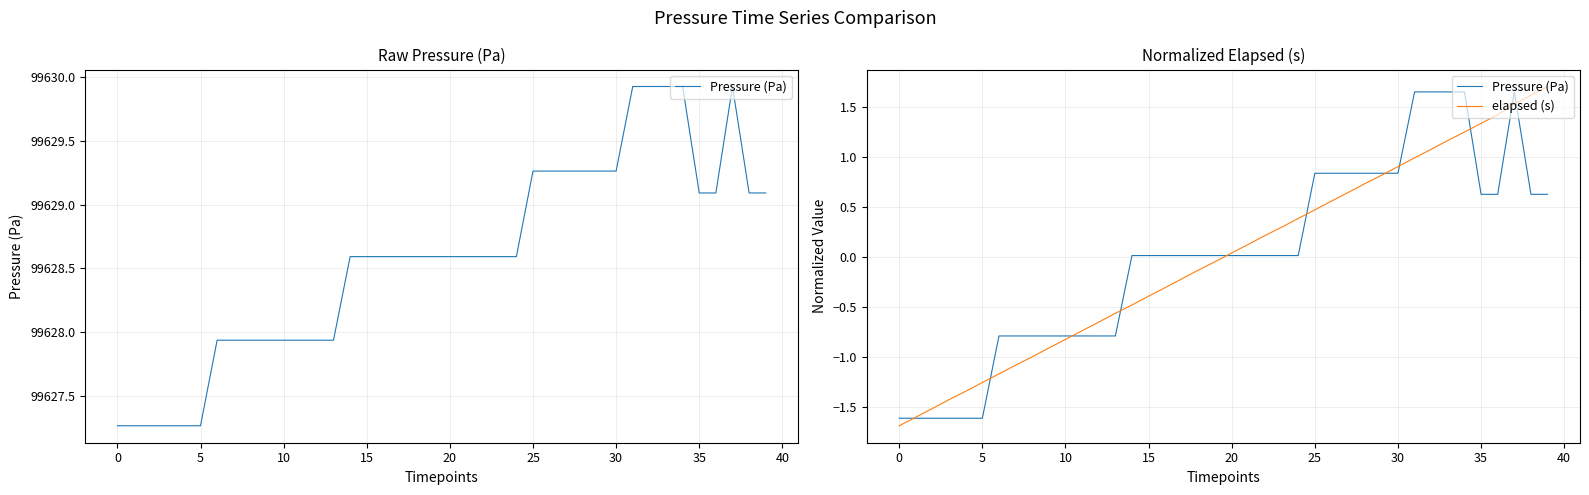

True or false: elapsed (s) and Pressure (Pa) intersect in this chart.

True